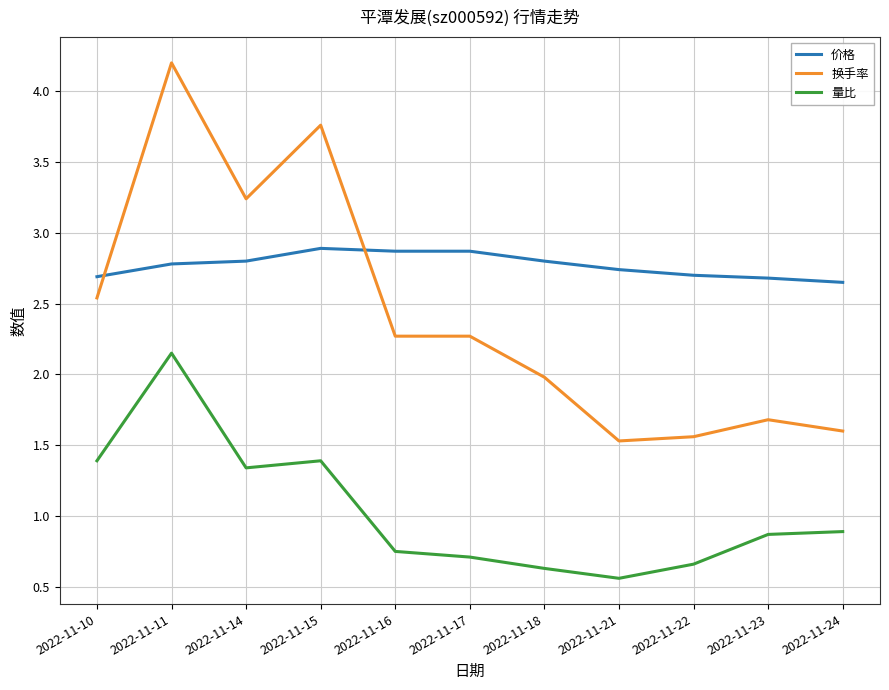

Which series has the widest spread of values?

换手率